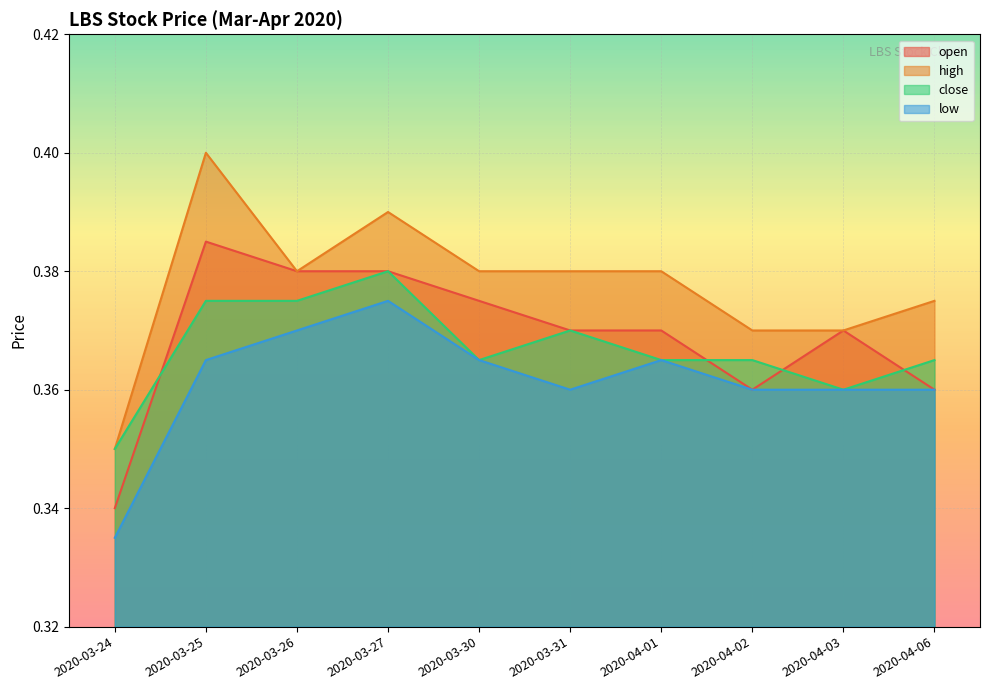

How many categories are shown in the chart?

10